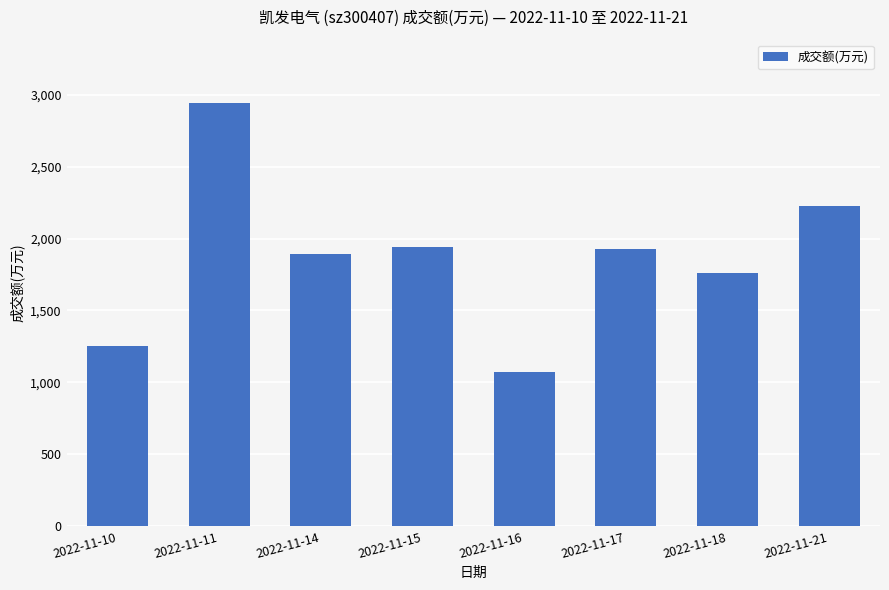

What is the difference between the second highest and minimum values?

1157